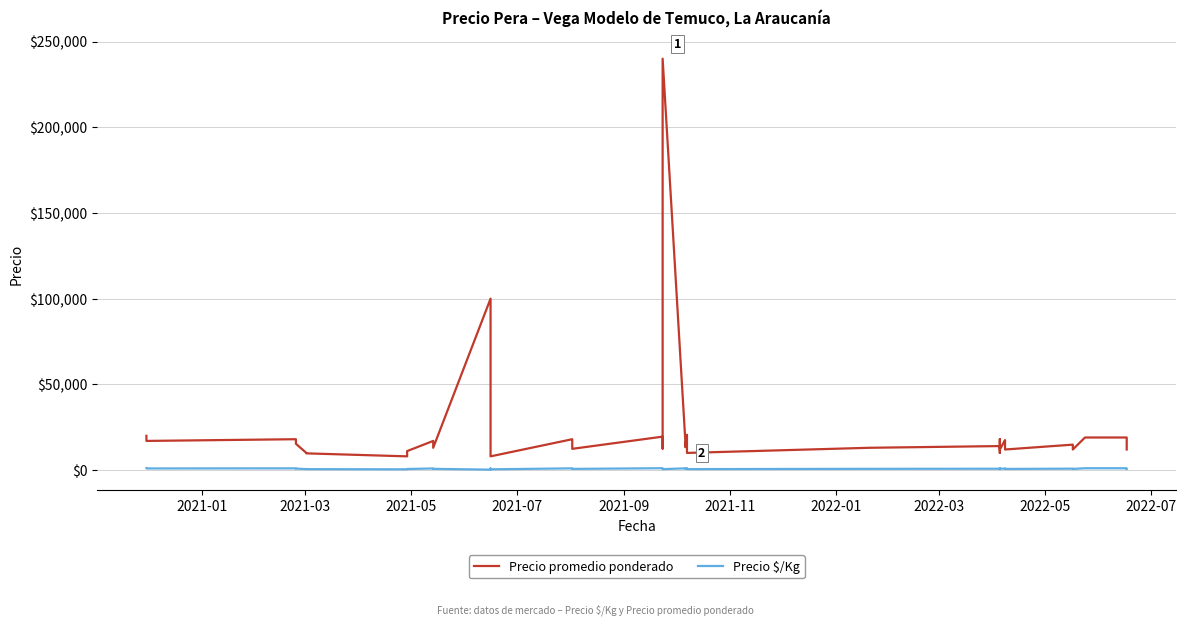

True or false: Precio $/Kg and Precio promedio ponderado cross at least once.

False